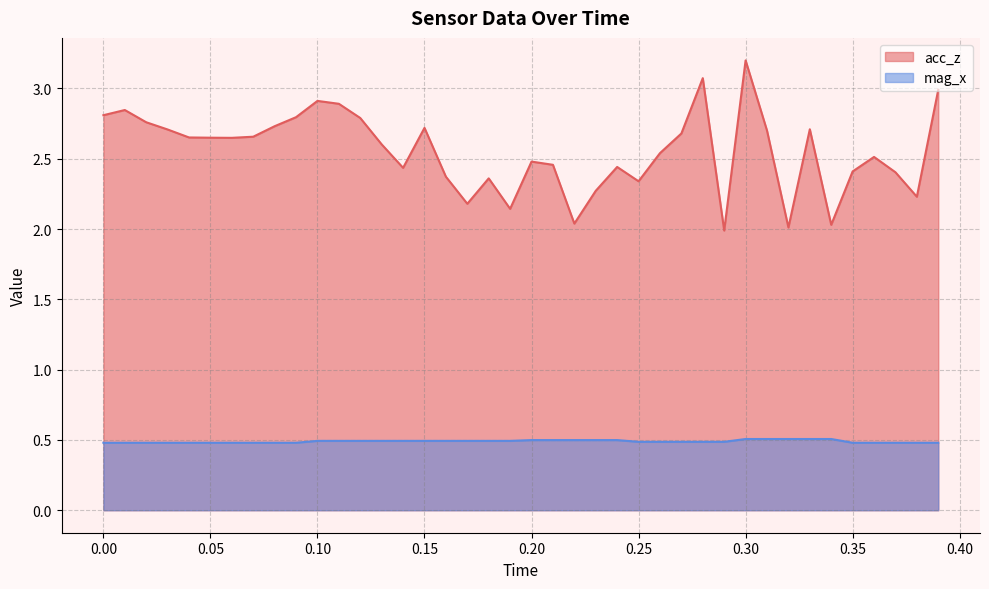

Rank the series by their average value, from lowest to highest.

mag_x, acc_z